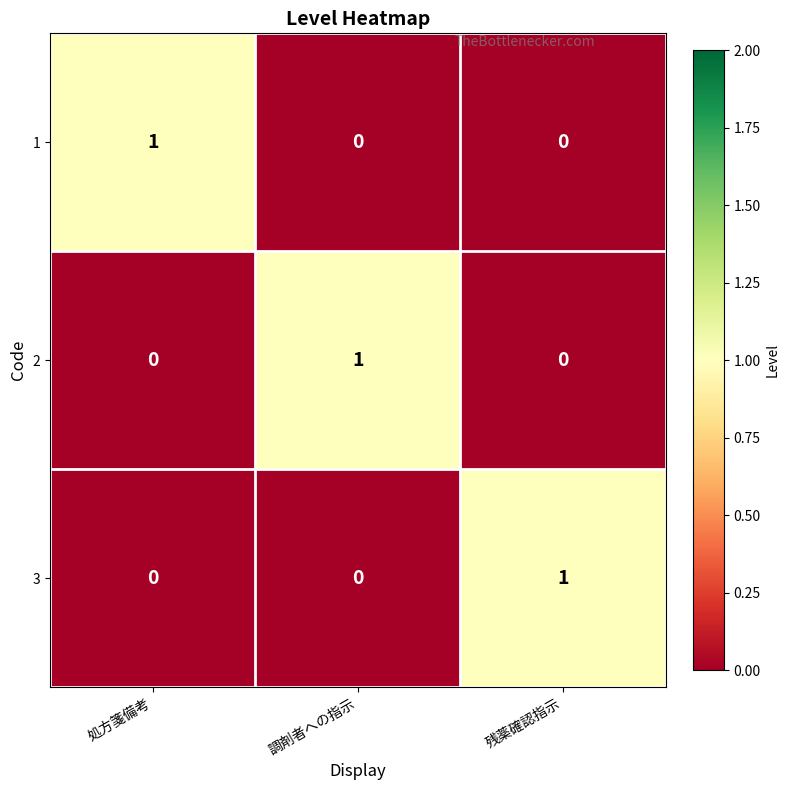

Reading left to right, what are all the values shown in this chart?

1: 処方箋備考=1	調剤者への指示=0	残薬確認指示=0
2: 処方箋備考=0	調剤者への指示=1	残薬確認指示=0
3: 処方箋備考=0	調剤者への指示=0	残薬確認指示=1